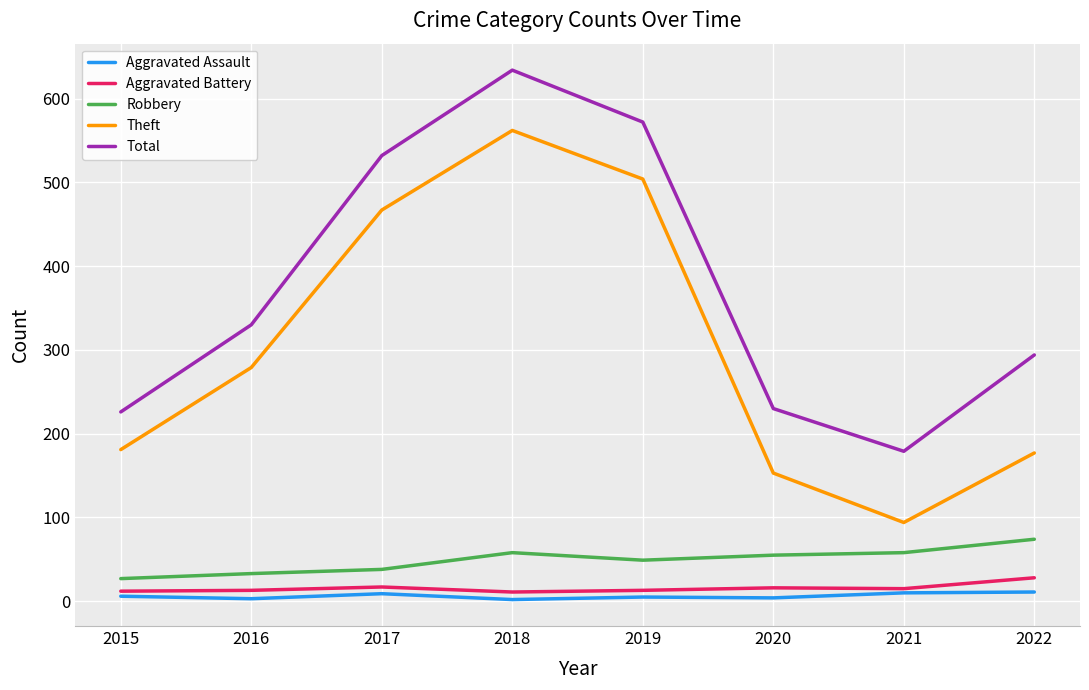

True or false: Aggravated Battery and Theft intersect in this chart.

False